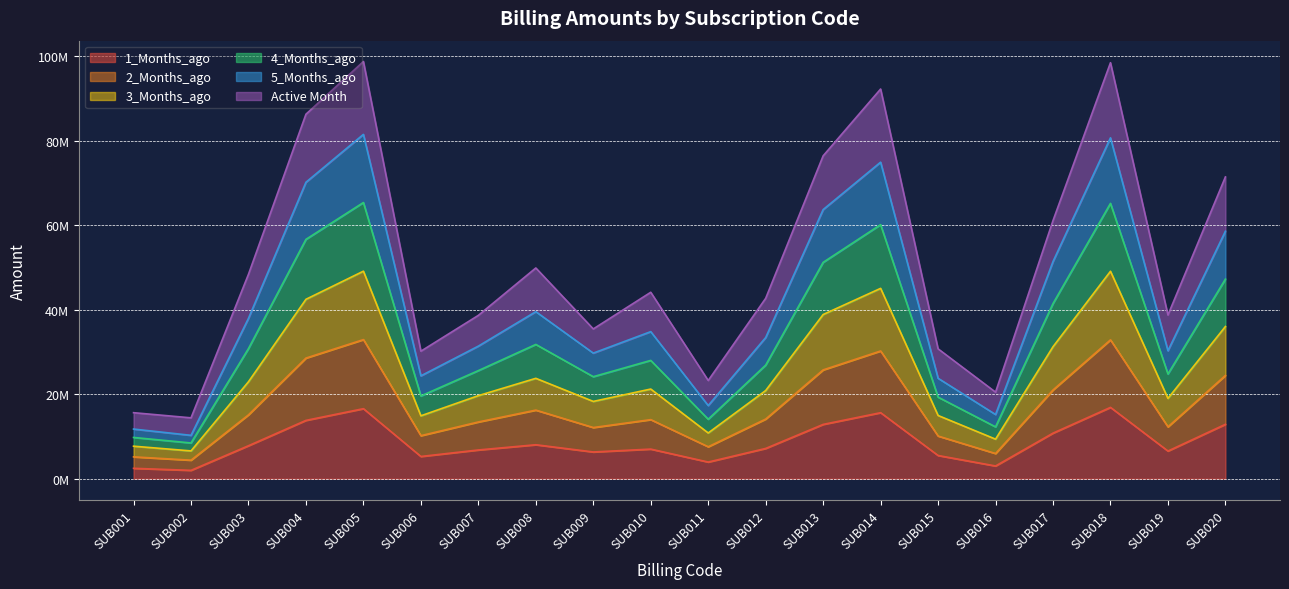

What is the average value of the 3_Months_ago series?

25120505.1